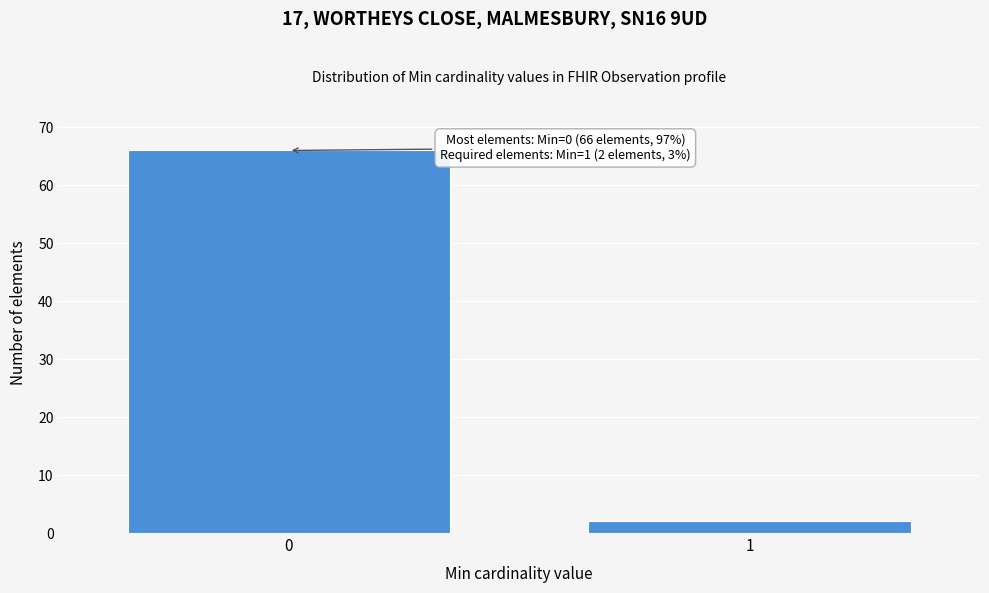

Reading left to right, transcribe all the data shown in this chart.

0=66	1=2